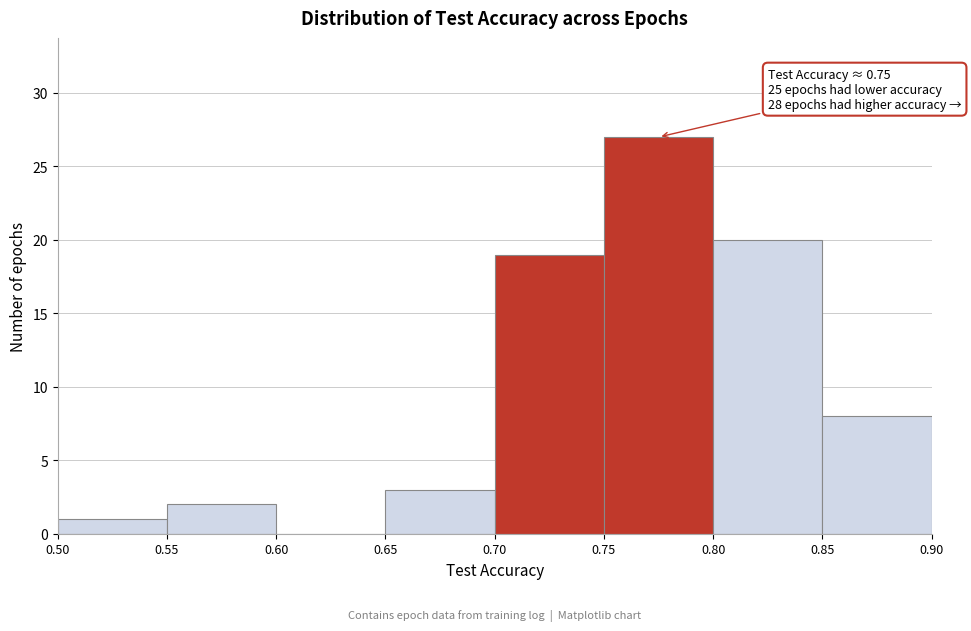

Over which range of the x-axis is the bar tallest?

0.75 to 0.80